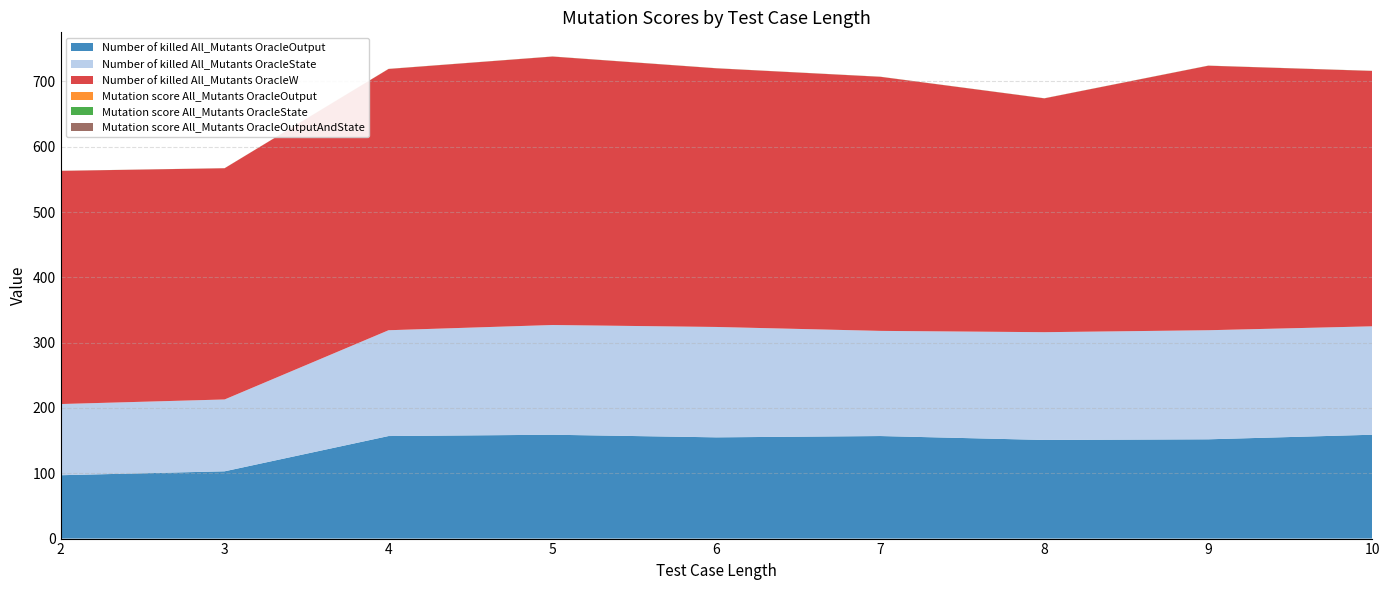

Reading left to right, transcribe all the data shown in this chart.

Number of killed All_Mutants OracleOutput: 97.0	103.0	157.0	159.0	155.0	157.0	151.0	152.0	159.0
Number of killed All_Mutants OracleState: 109.0	110.0	162.0	168.0	169.0	161.0	165.0	167.0	166.0
Number of killed All_Mutants OracleW: 357.0	354.0	400.0	411.0	396.0	389.0	358.0	405.0	391.0
Mutation score All_Mutants OracleOutput: 0.0	0.0	0.1	0.1	0.1	0.1	0.1	0.1	0.1
Mutation score All_Mutants OracleState: 0.0	0.0	0.1	0.1	0.1	0.1	0.1	0.1	0.1
Mutation score All_Mutants OracleOutputAndState: 0.0	0.0	0.1	0.1	0.1	0.1	0.1	0.1	0.1